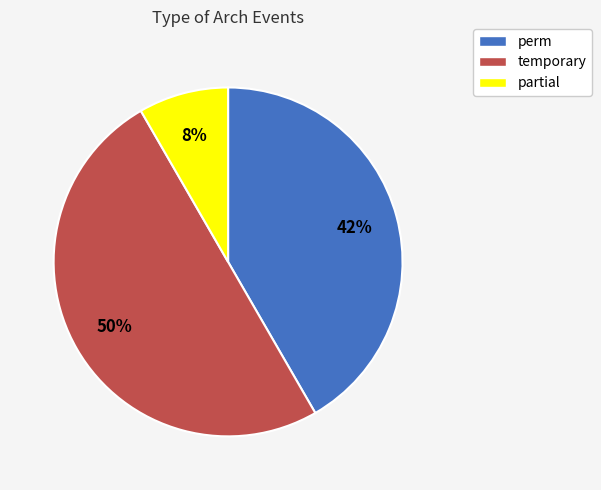

True or false: temporary accounts for 39% of the total.

False